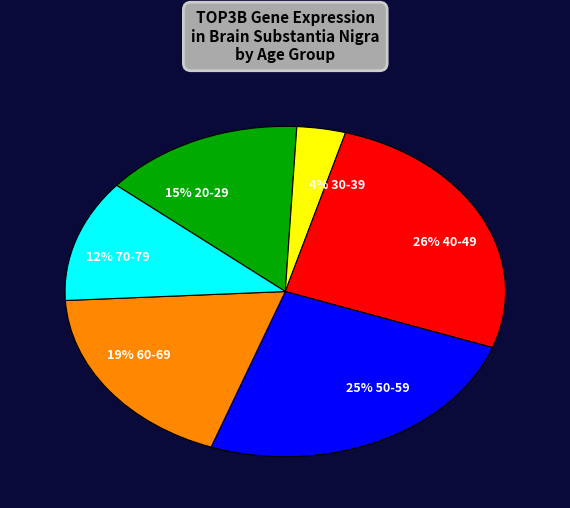

Does any single category account for the majority?

No